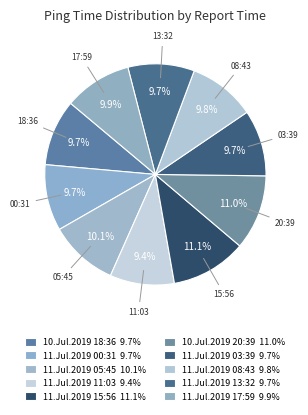

How many segments does this pie chart have?

10